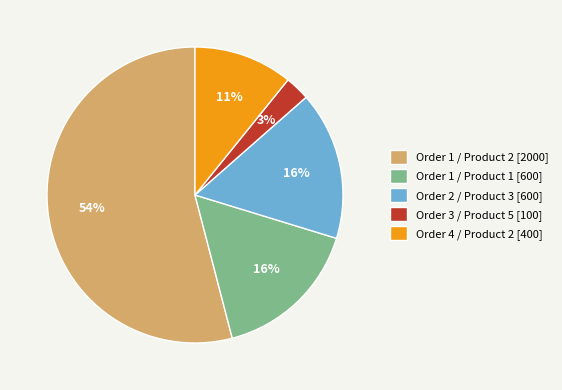

Do Order 1 / Product 1 [600] and Order 4 / Product 2 [400] together represent more than half of the pie?

No